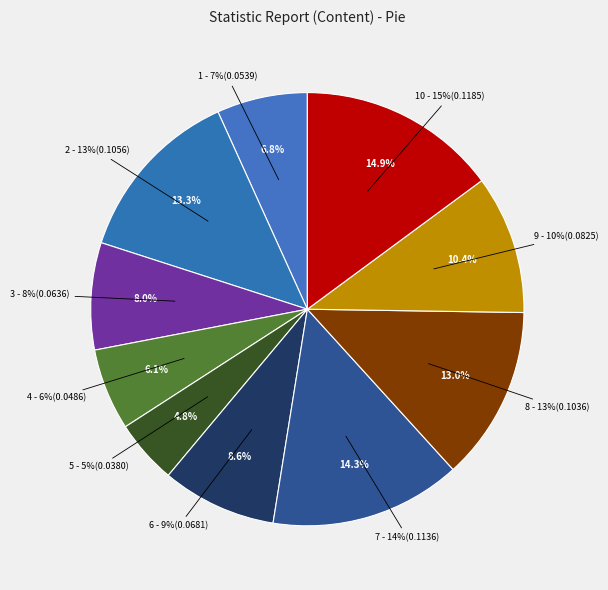

To the nearest percent, what is the combined percentage of signal segment 7 and signal segment 1?

21%